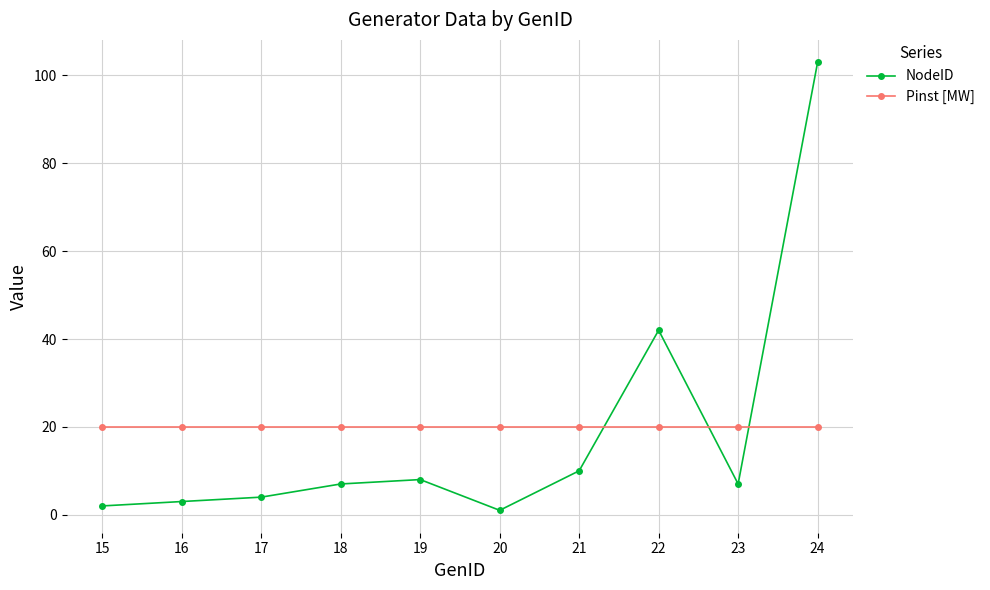

What is the value of the NodeID point at the 3rd from the left?

4